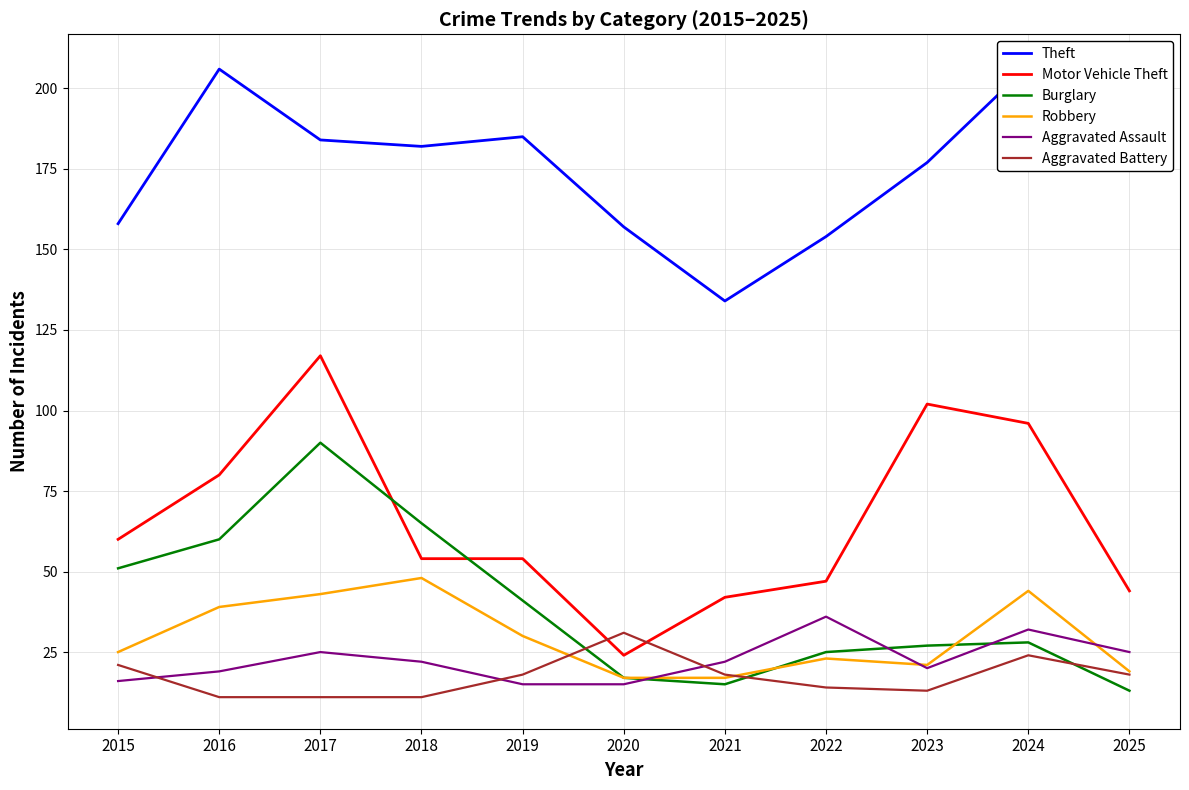

At which label does Theft reach its minimum?

2021